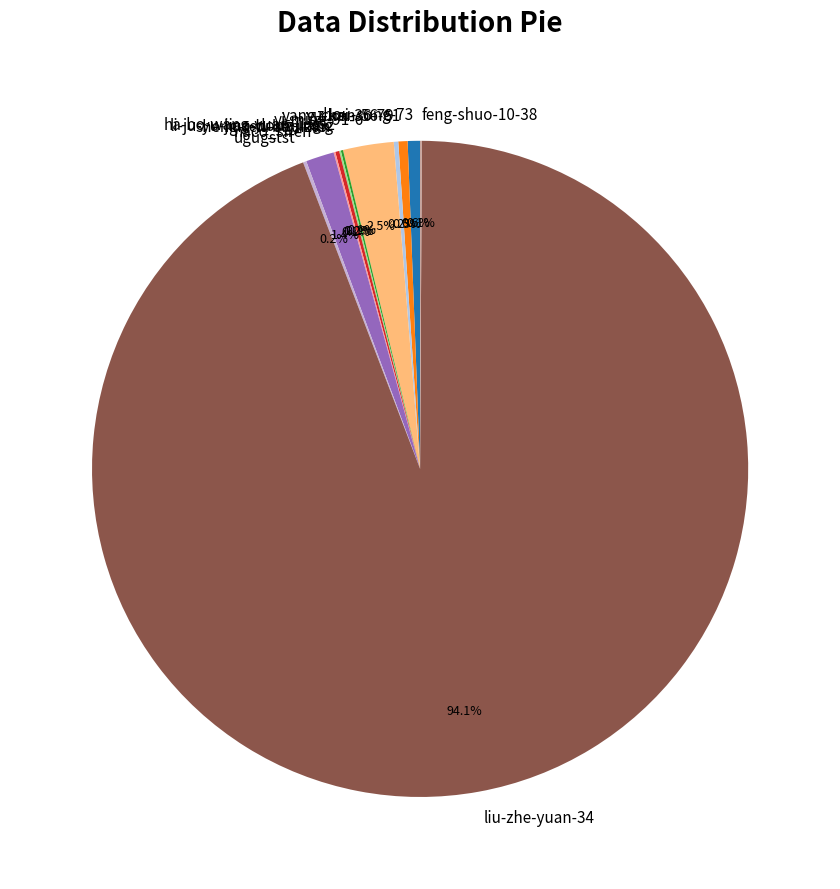

Is the sum of naco_siren and yang-chen-56-61 greater than half?

No